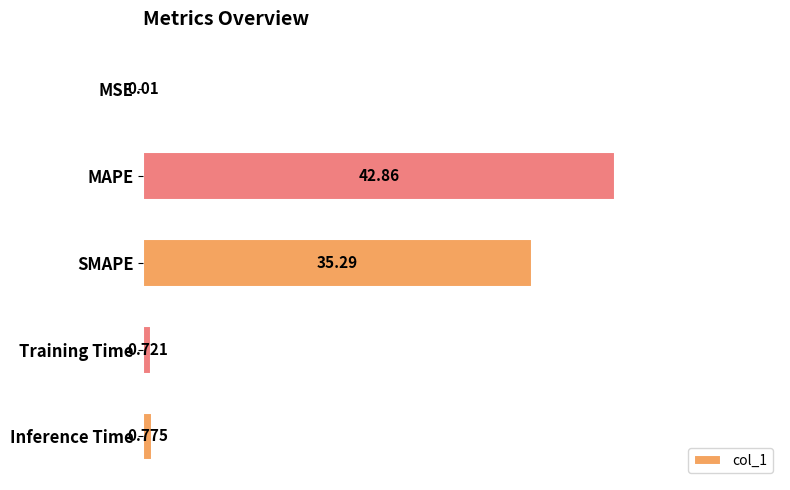

At which label is the value closest to 21?

SMAPE